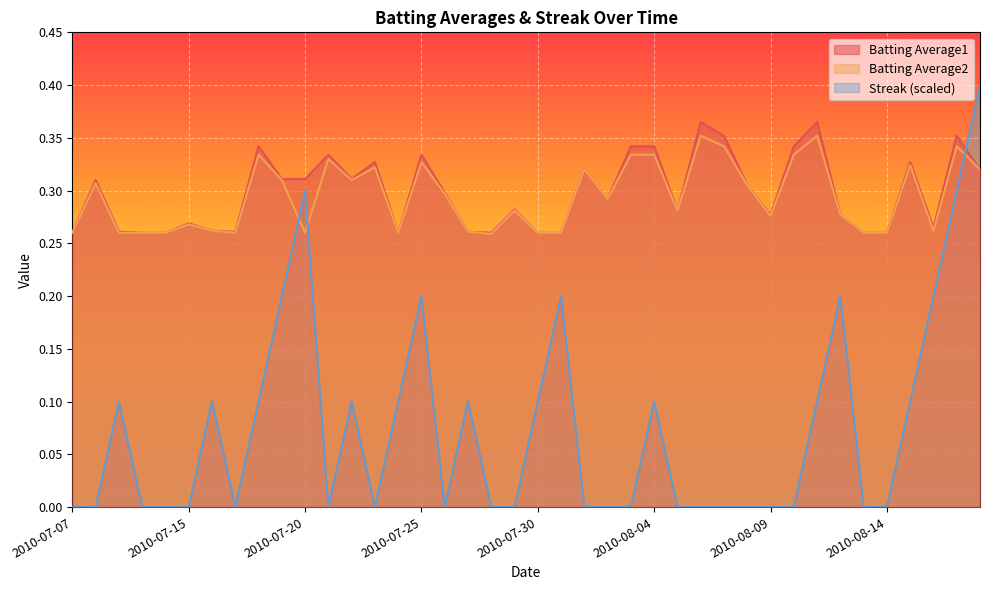

What is the average value of the Batting Average1 series?

0.3